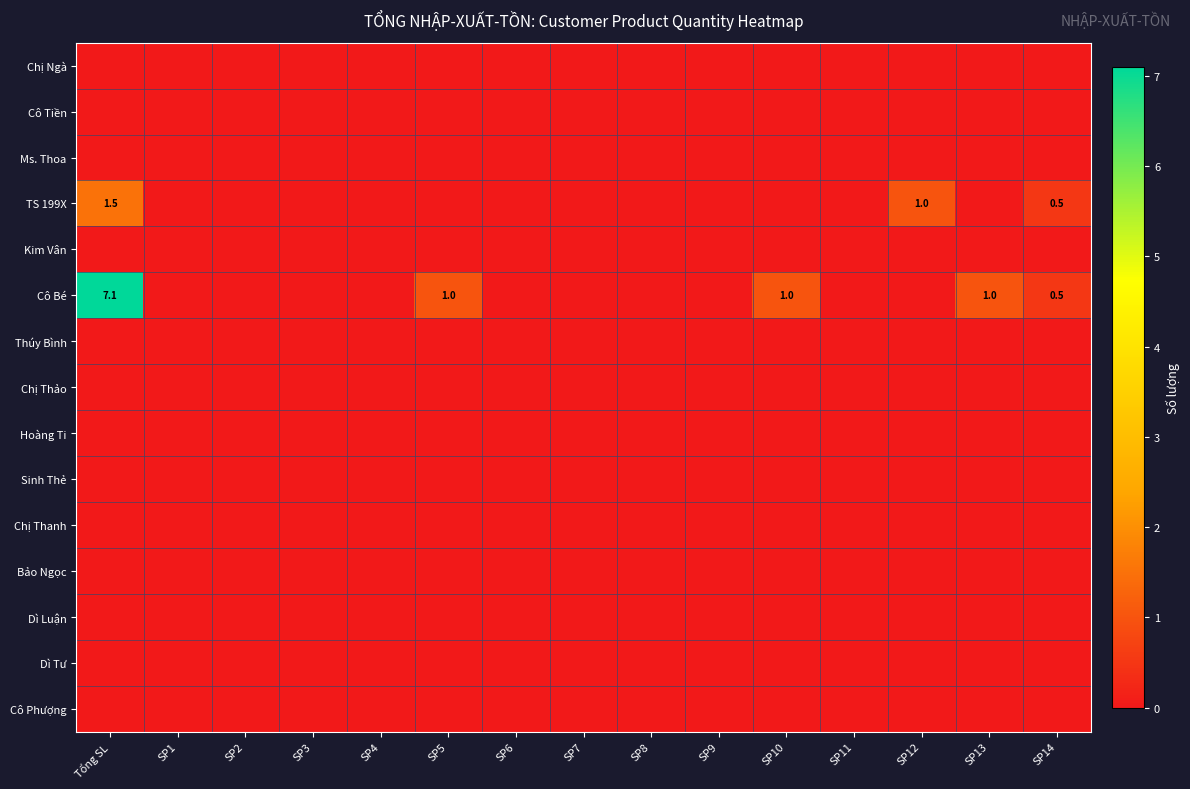

Which has a higher value, SP13 or SP14?

SP13